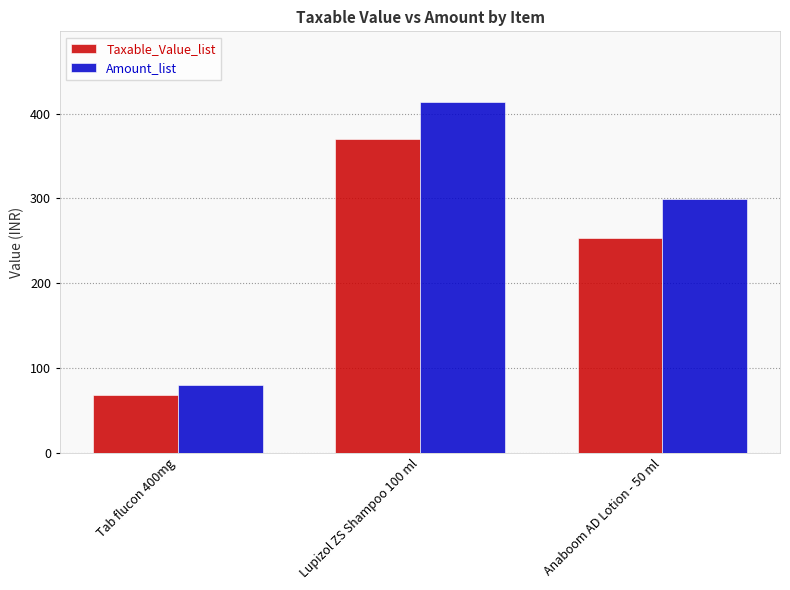

At which category does the chart reach its peak across all series?

Lupizol ZS Shampoo 100 ml